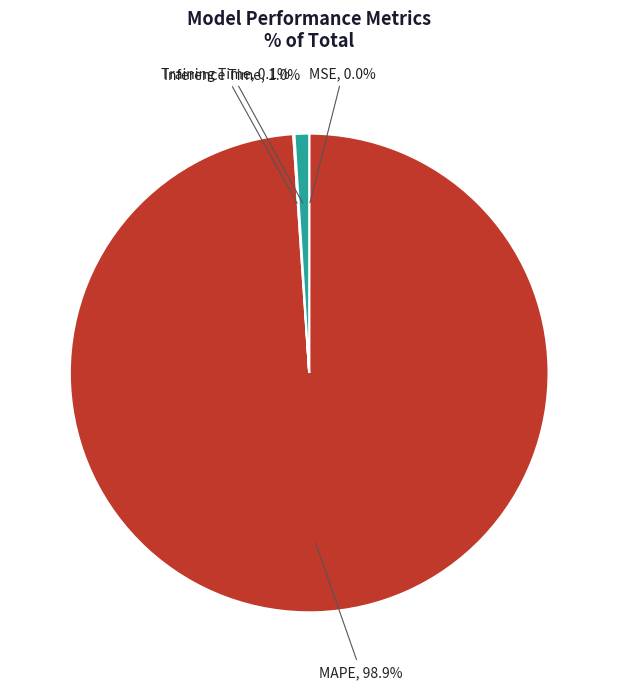

To the nearest percent, what is the difference between the largest and smallest slice percentages?

99%